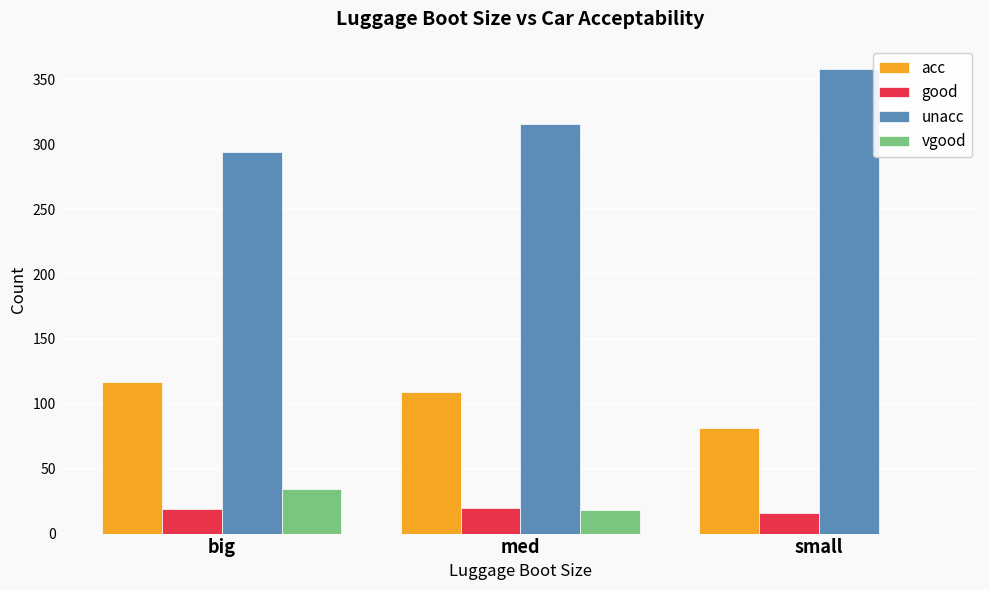

Where is vgood nearest to the value 17?

med